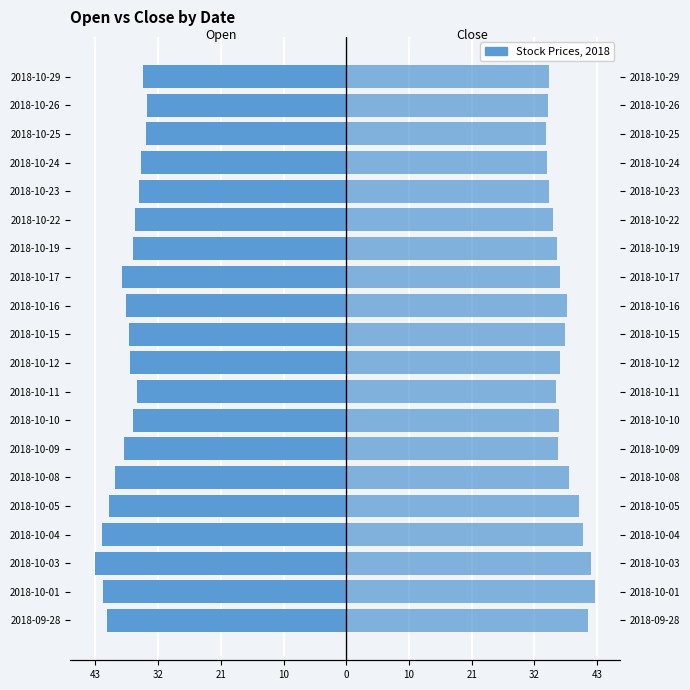

What is the spread (max minus min) of values at 2018-10-04?

82.6